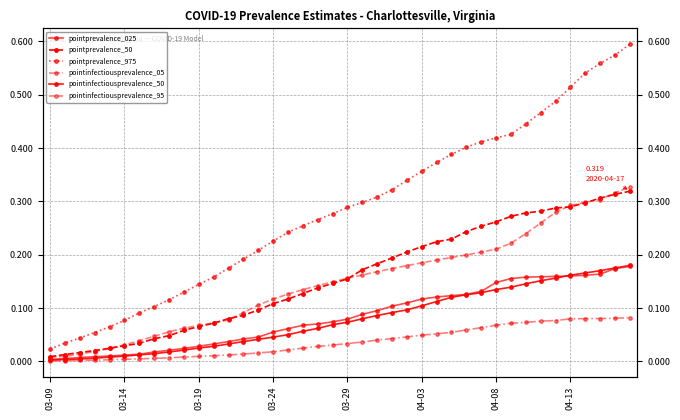

What is the highest value of the pointprevalence_50 series?

0.3